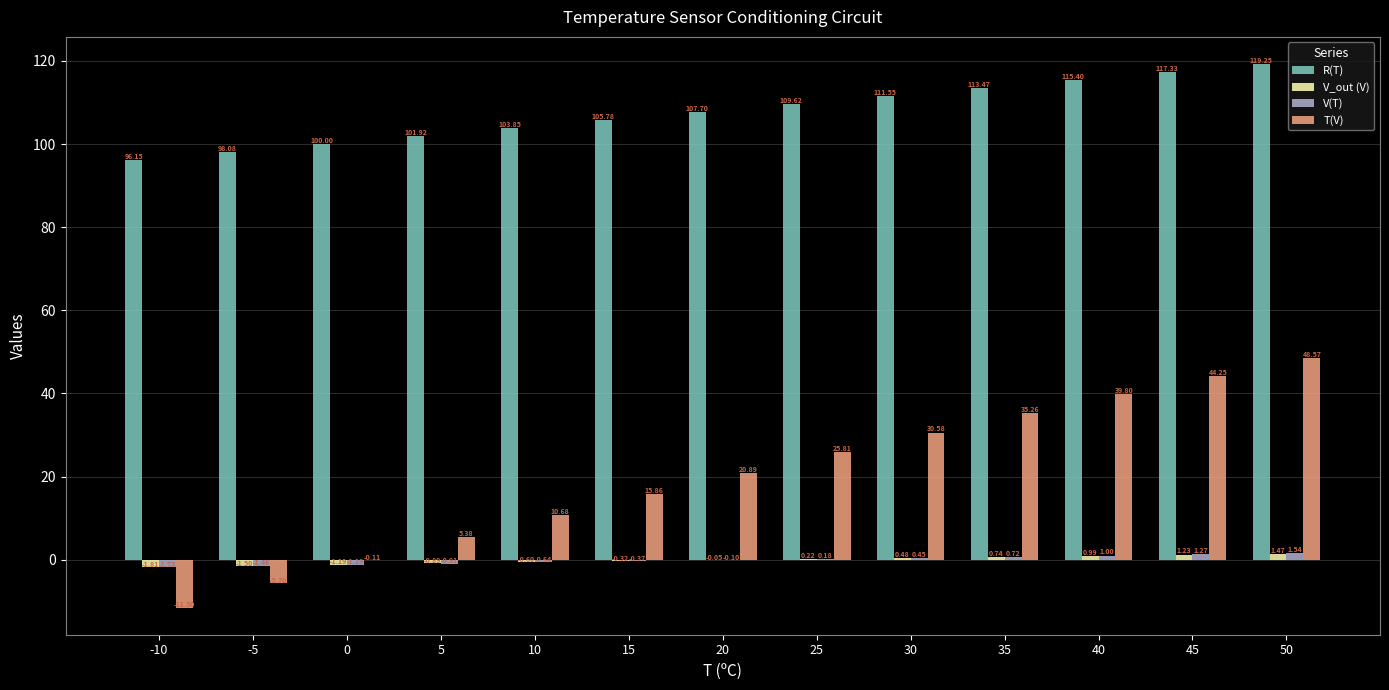

Which series has the largest total across all categories?

R(T)